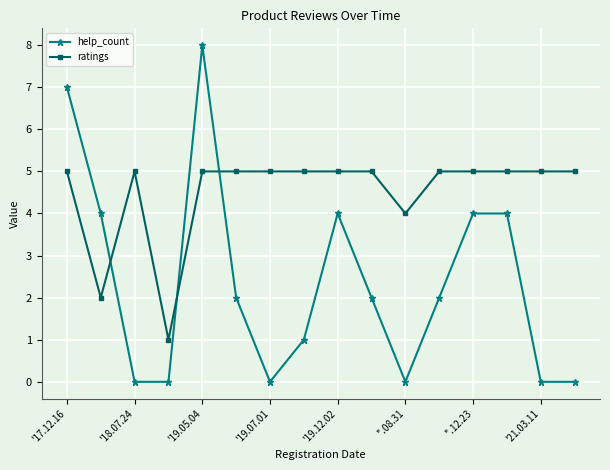

Which series has the largest total across all categories?

ratings